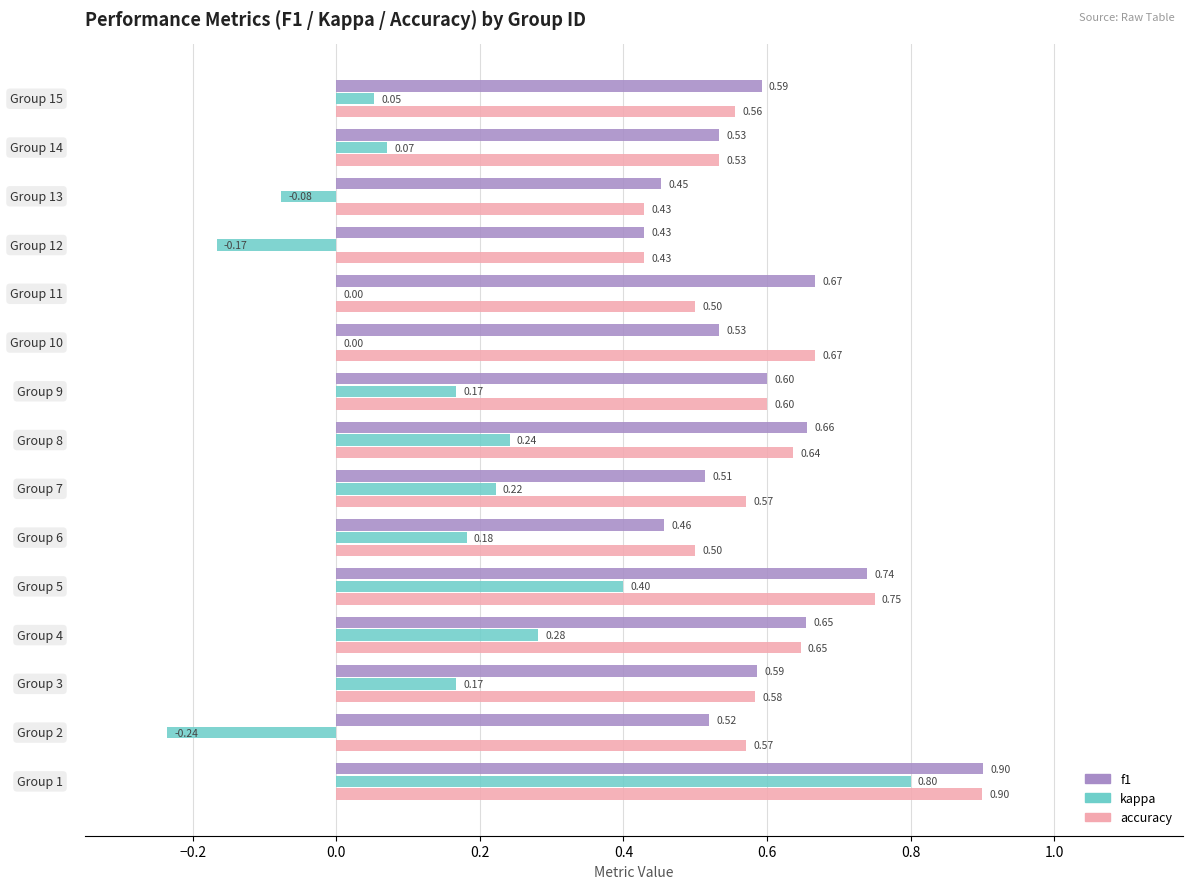

How many data points does each series have?

15